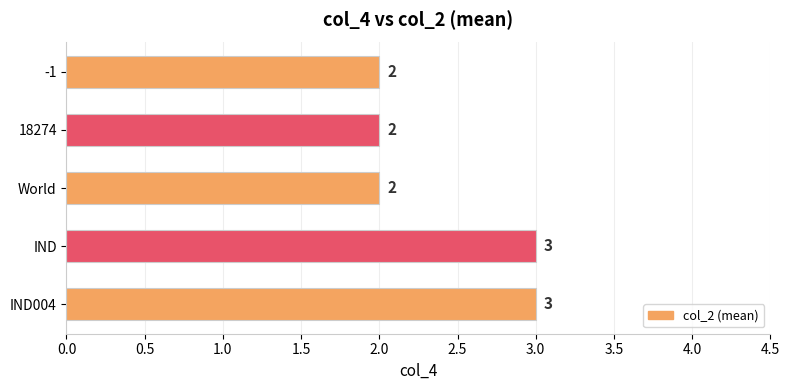

What is the minimum value shown in the chart?

2